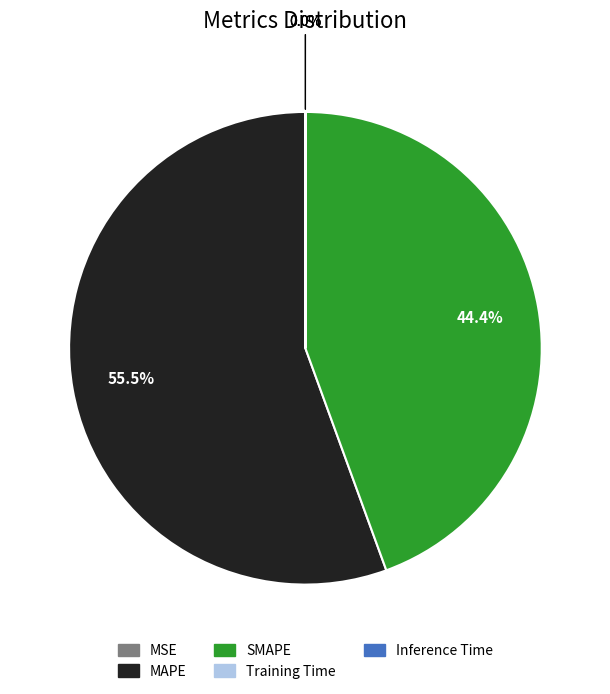

What percentage is NOT represented by SMAPE?

55.6%